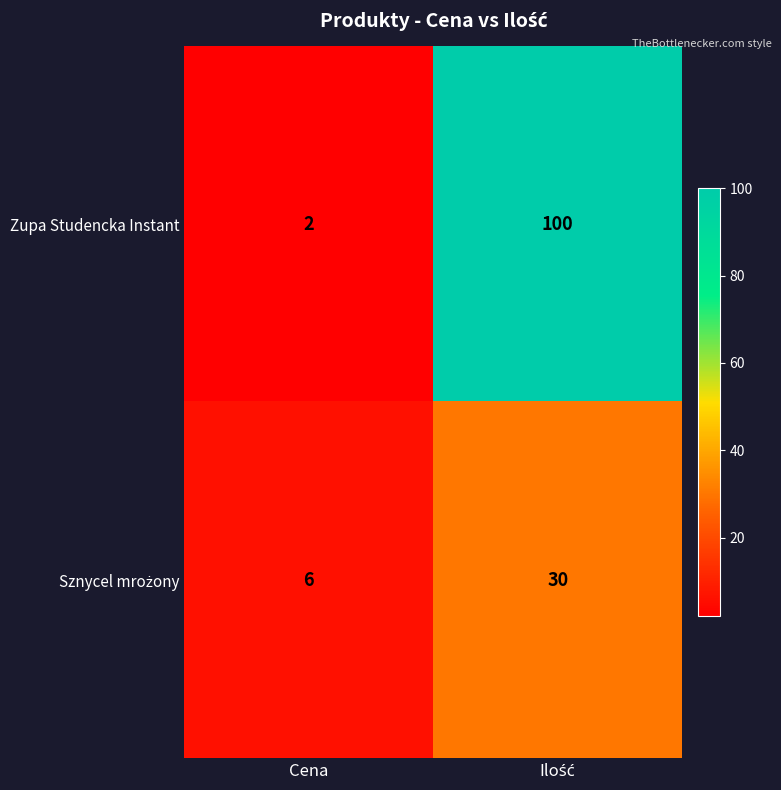

Which label corresponds to the smallest value in the chart?

Cena